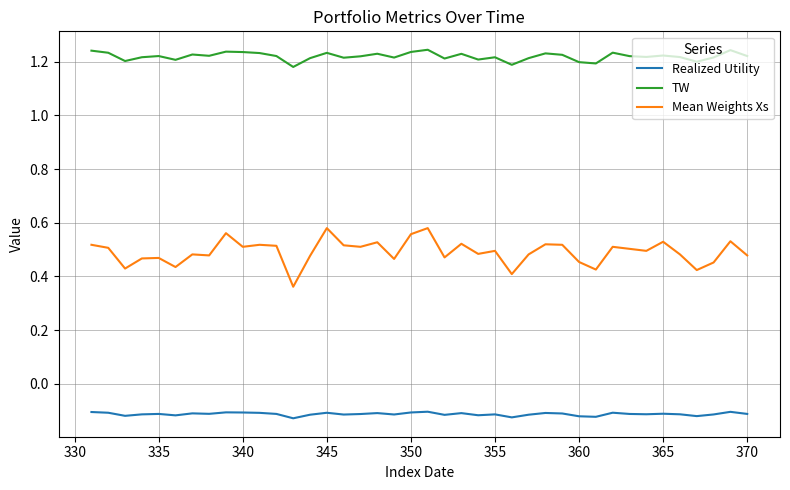

What is the difference between the maximum and minimum values in the TW series?

0.1